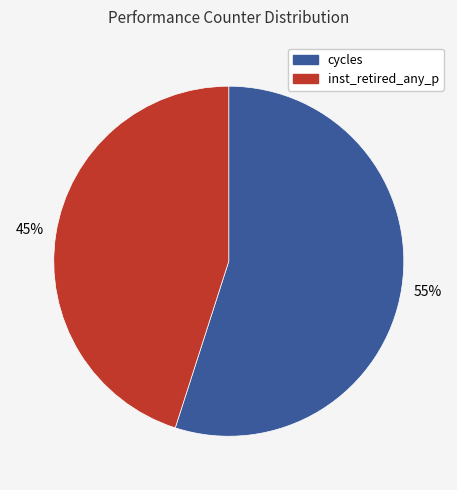

To the nearest percent, what is the difference between the largest and smallest slice percentages?

10%